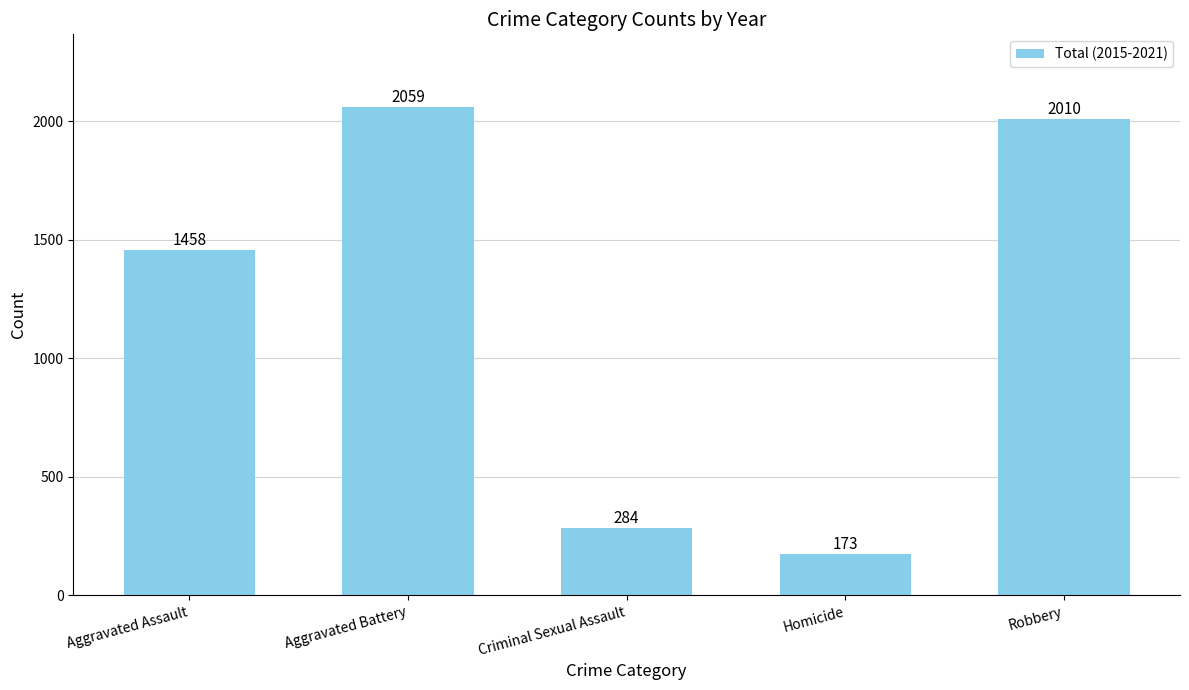

The chart shows a value of 3445 at Aggravated Battery. True or false?

False